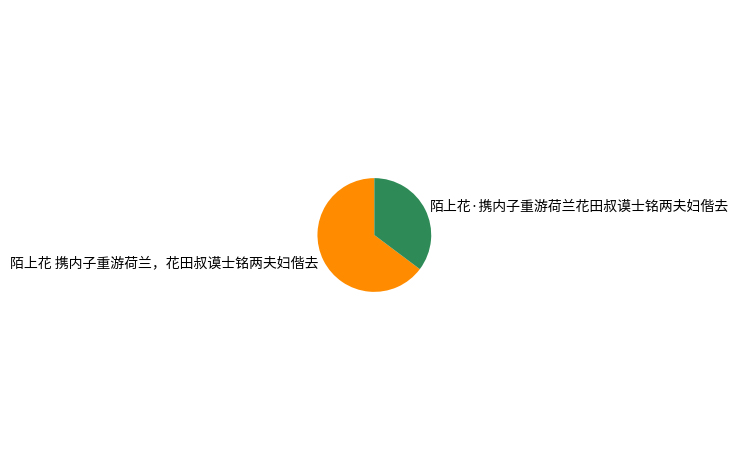

Is the sum of 陌上花·携内子重游荷兰花田叔谟士铭两夫妇偕去 and 陌上花 携内子重游荷兰，花田叔谟士铭两夫妇偕去 greater than half?

Yes